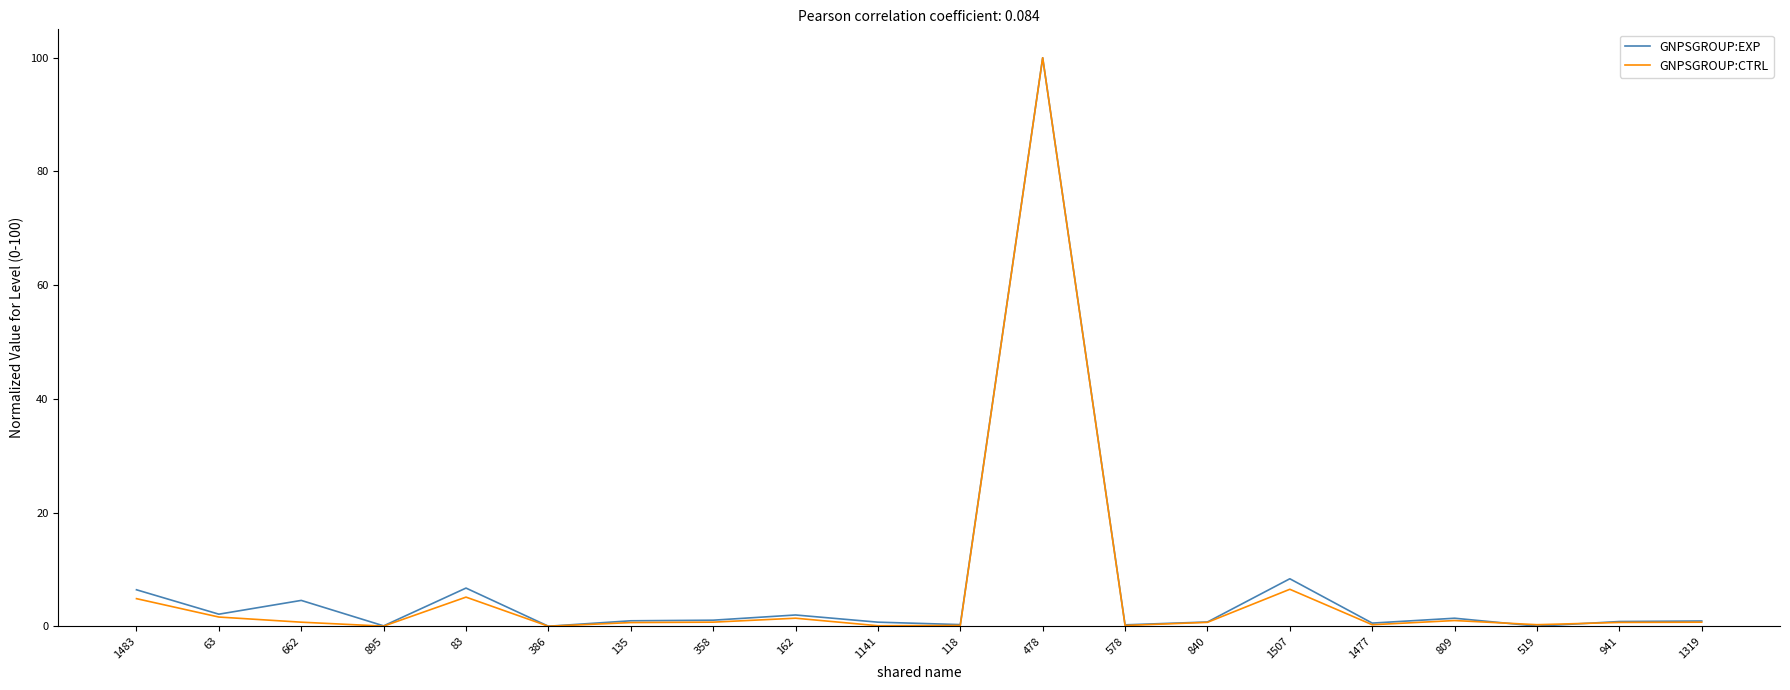

Is it true that GNPSGROUP:EXP equals 0.9 at 1319?

True